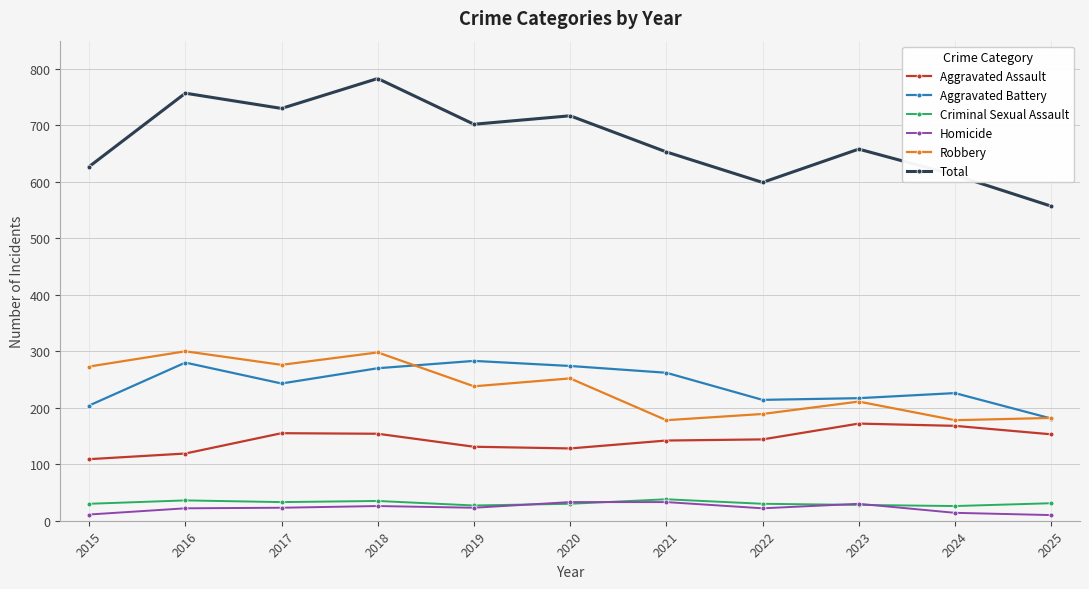

What is the average value of the Aggravated Assault series?

143